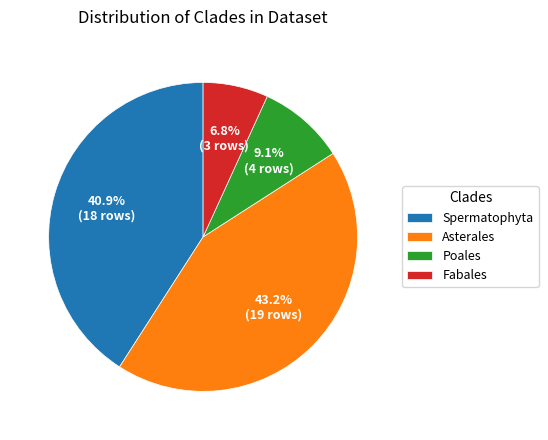

Which category has the biggest portion of the pie?

Asterales